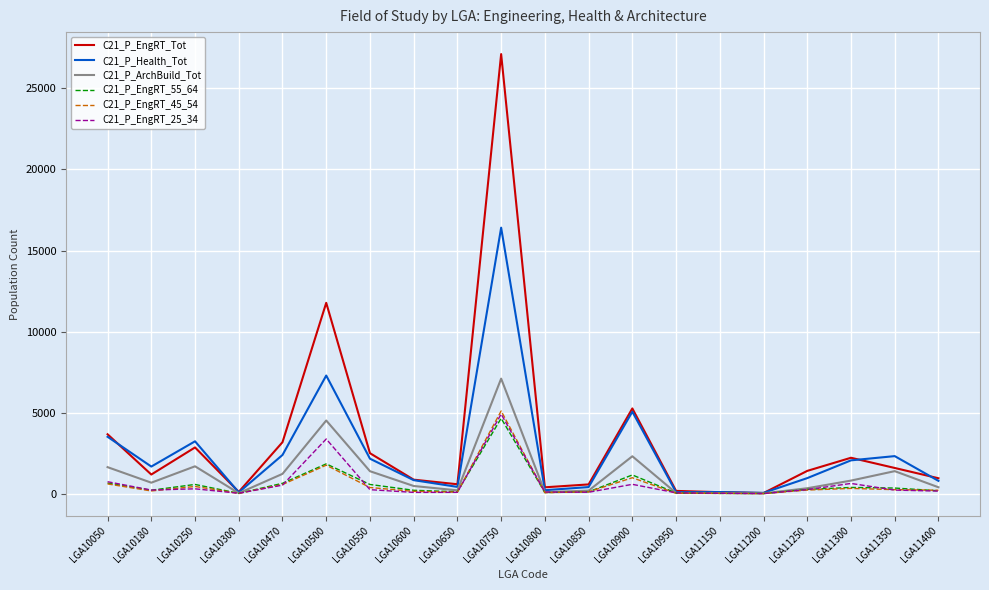

At which category is the sum across all series the highest?

LGA10750